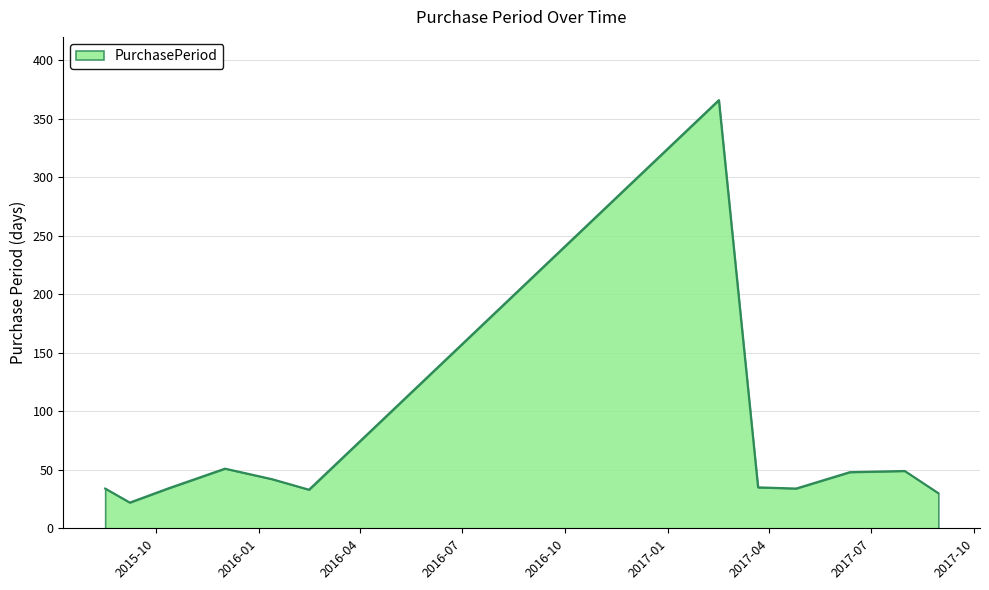

What is the average value?

65